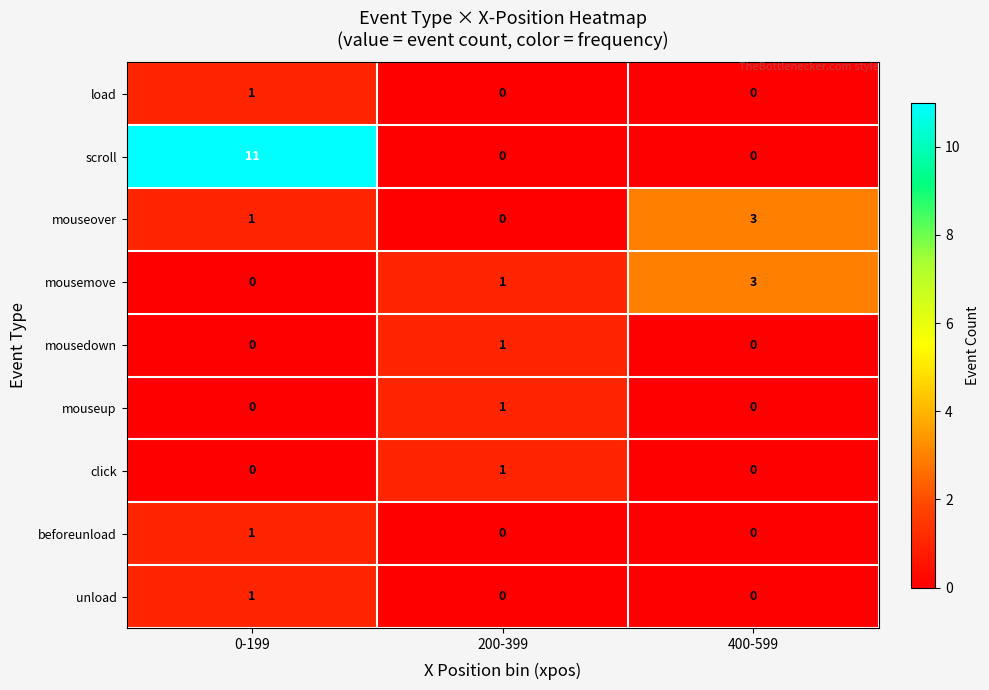

List the labels in order of mousemove value, smallest first.

0-199, 200-399, 400-599